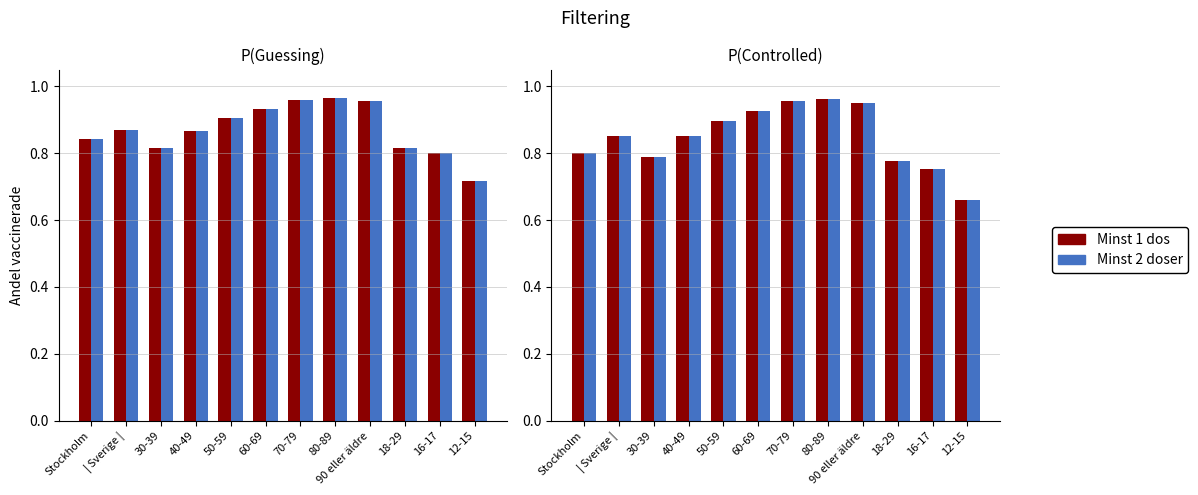

Between 60-69 and 18-29, which series saw the biggest shift?

Minst 1 dos